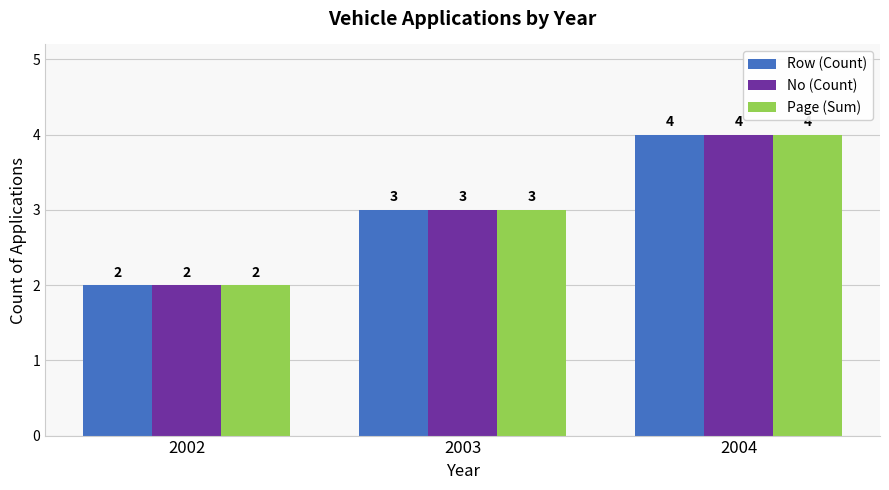

What is the total value across all series at 2002?

6